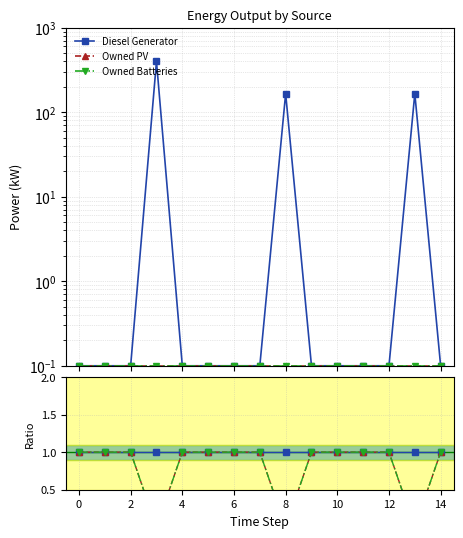

What is the total value across all series at 6?

3.0